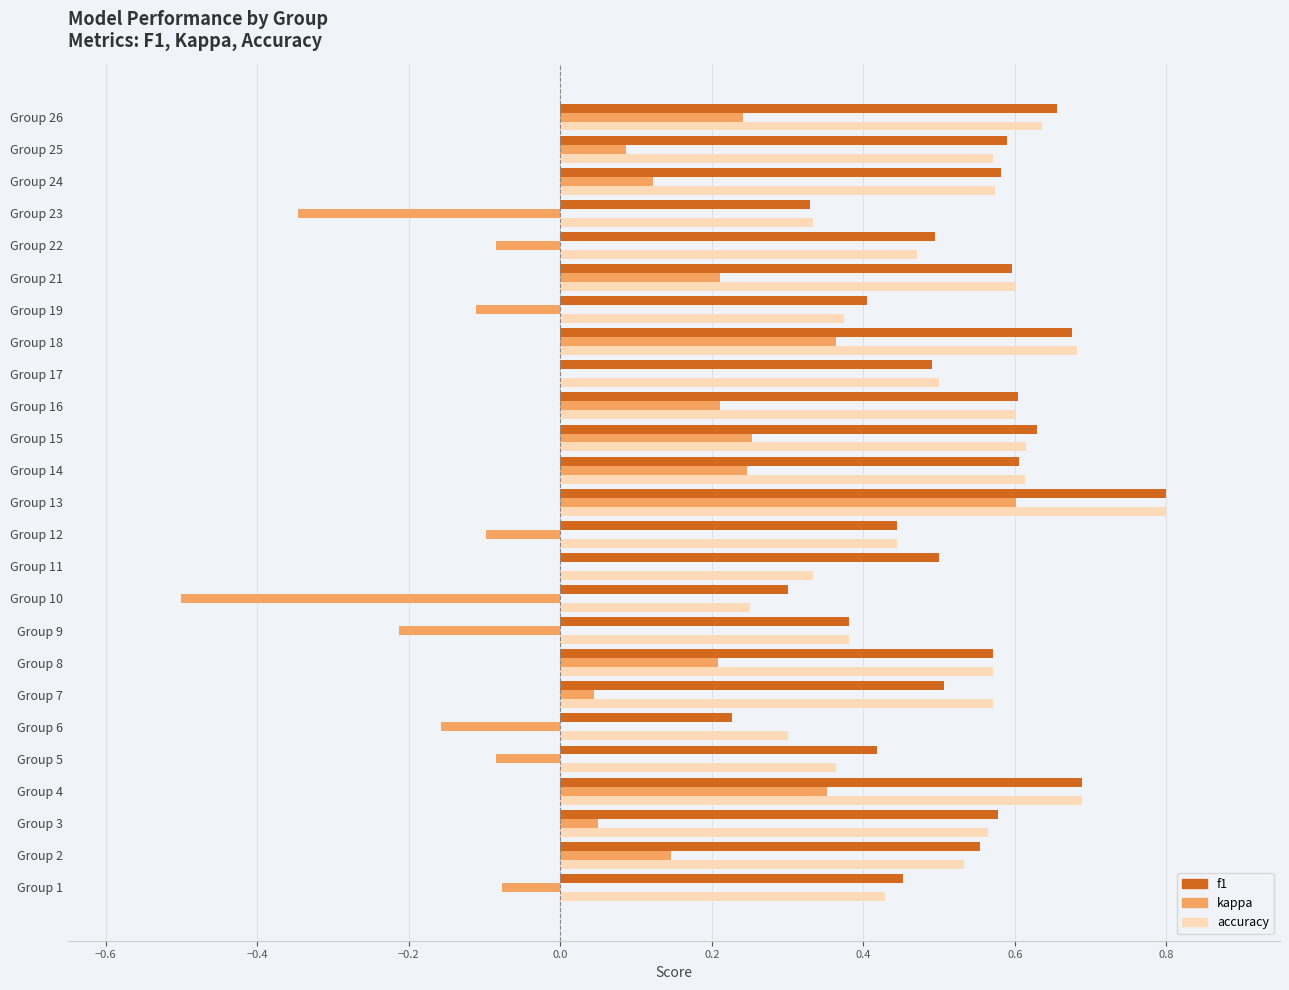

What is the maximum value for f1?

0.8